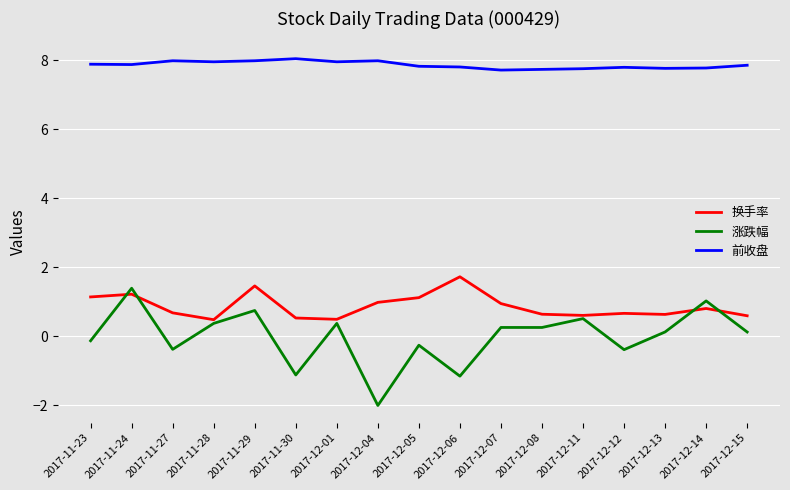

List the series in order of their peak value, lowest first.

涨跌幅, 换手率, 前收盘